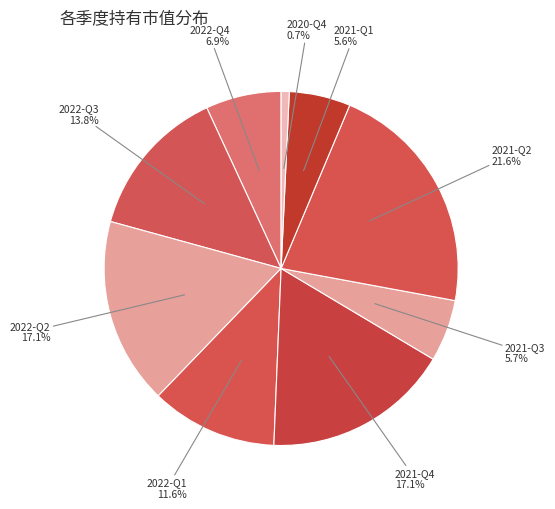

Is the sum of 2022-Q3 and 2020-Q4 greater than half?

No